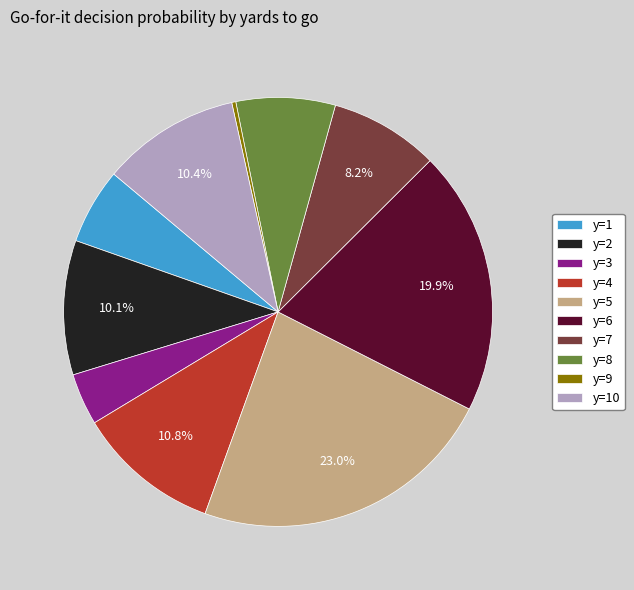

What percentage is the y=5 slice, to the nearest percent?

23%